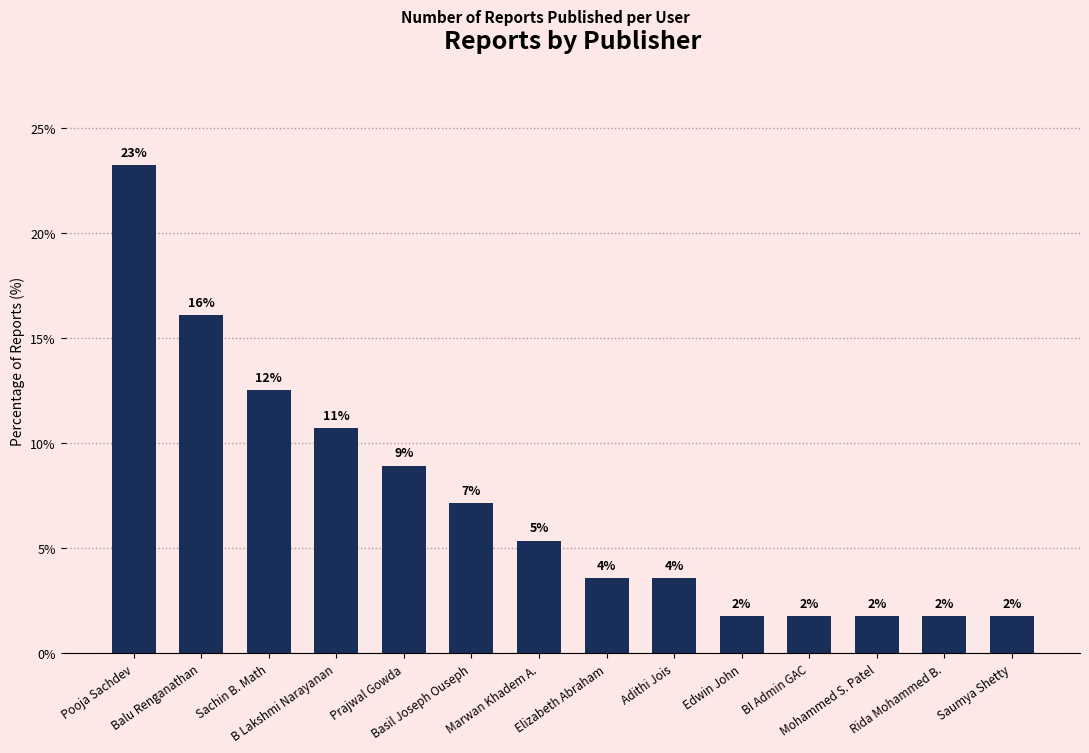

What is the greatest value displayed?

23.2